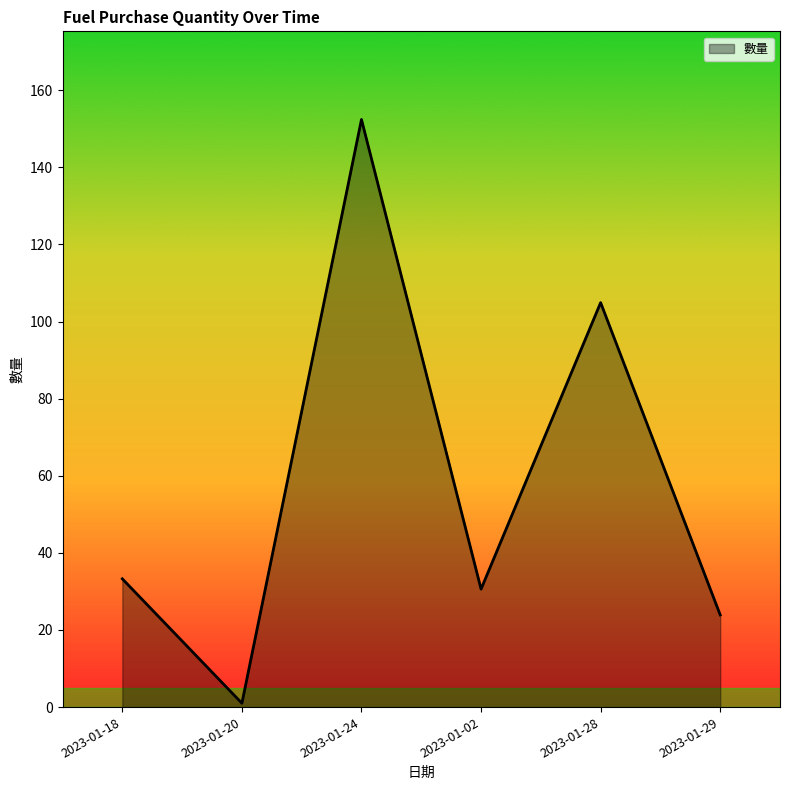

What is the minimum value shown in the chart?

1.0